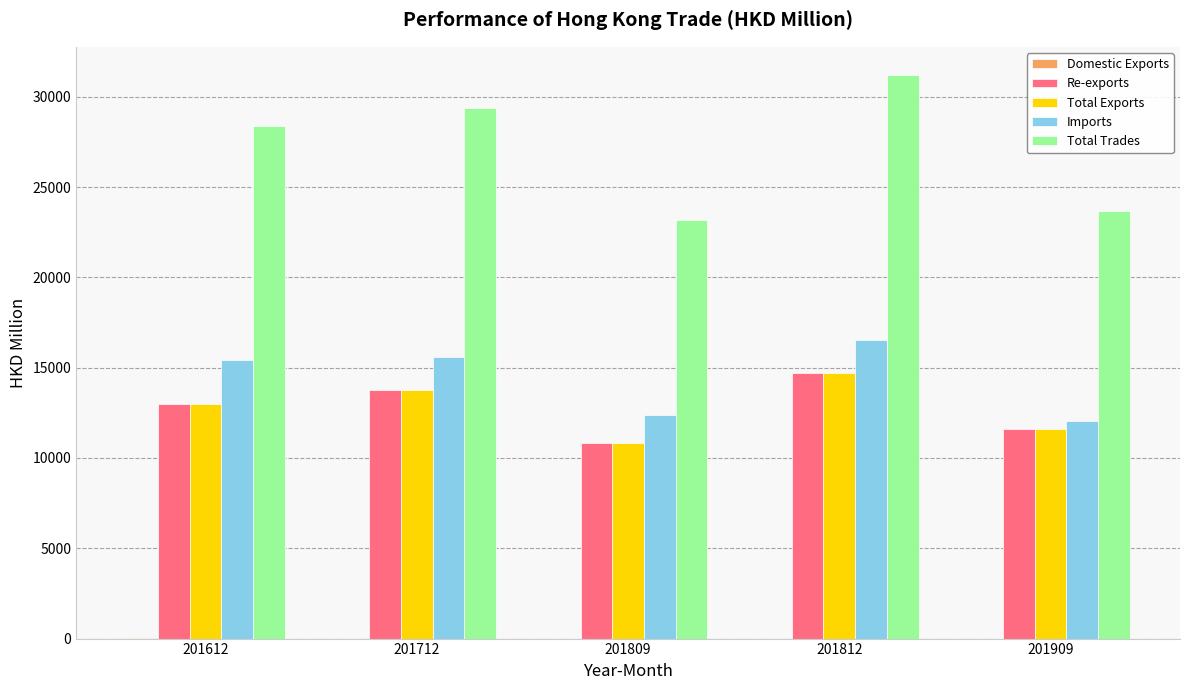

The Total Trades series shows 31208.3 at 201812. True or false?

True